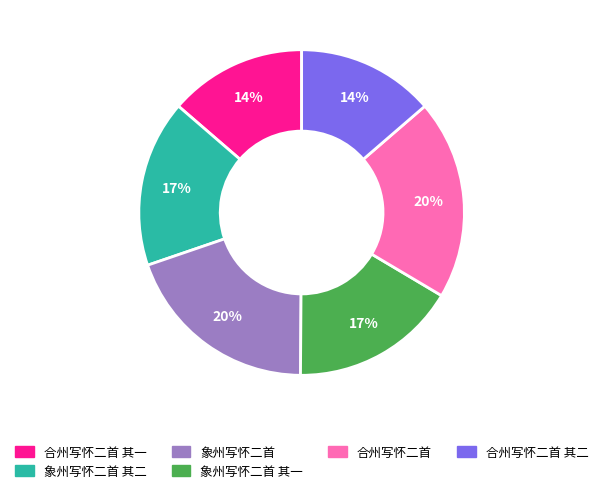

Is there a majority slice in this chart?

No